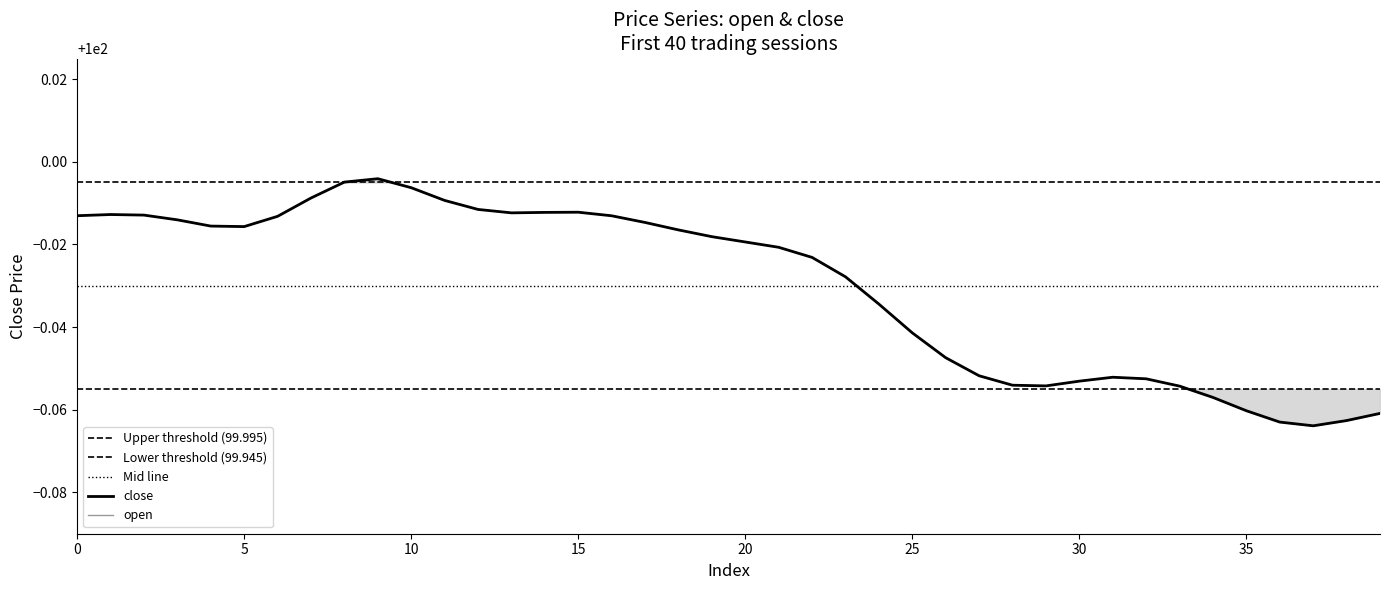

Rank the categories by open value from highest to lowest.

9, 8, 10, 7, 11, 12, 15, 14, 13, 1, 2, 0, 16, 6, 3, 17, 4, 5, 18, 19, 20, 21, 22, 23, 24, 25, 26, 27, 31, 32, 30, 28, 29, 33, 34, 35, 39, 38, 36, 37